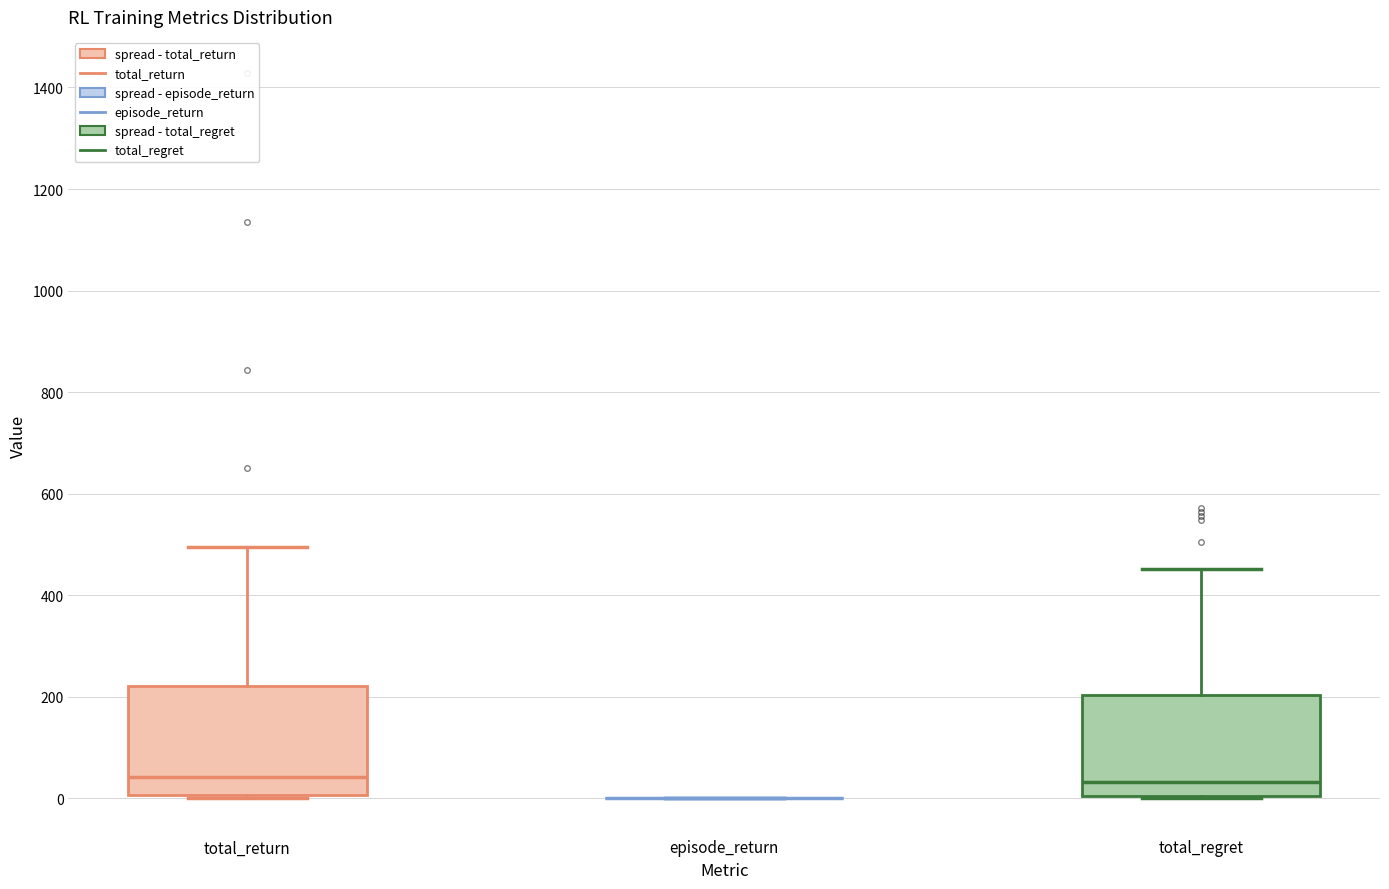

Reading left to right, read every box against the y-axis: the position of its median line, the range the box covers, and the ends of its whiskers. The values are not printed on the chart, so give them approximately, as read against the axis.

total_return: median 40, box 0 to 220, whiskers 0 (just below the box's lower edge) to 500
episode_return: box collapsed to a line at 0, whiskers 0 to 0
total_regret: median 40, box 0 to 200, whiskers 0 to 460